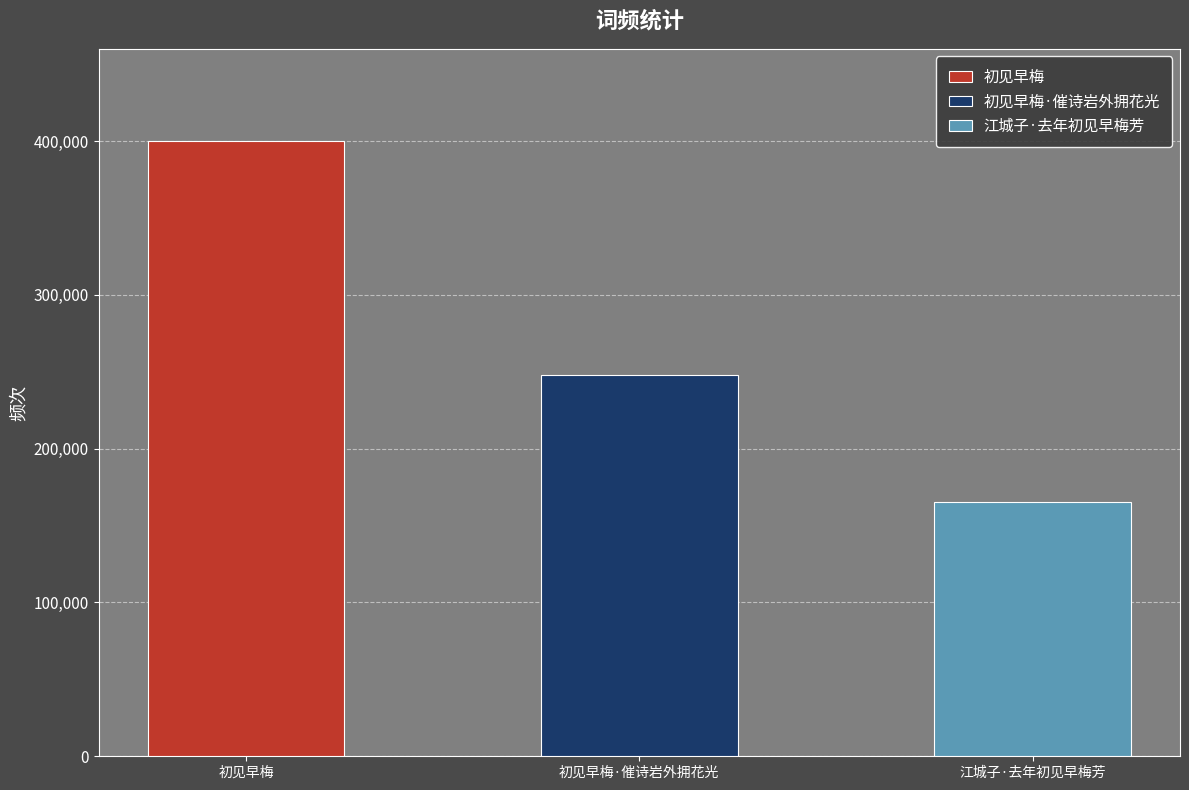

At which category does the chart reach its minimum across all series?

江城子·去年初见早梅芳